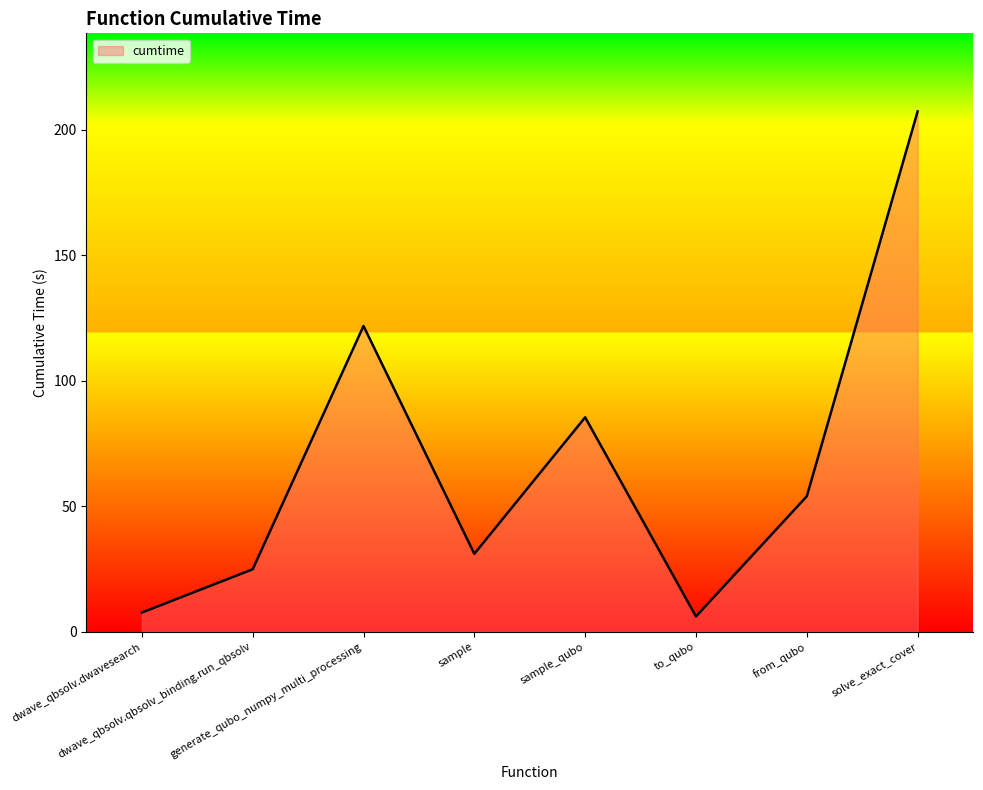

What is the difference between the maximum and minimum values?

201.2